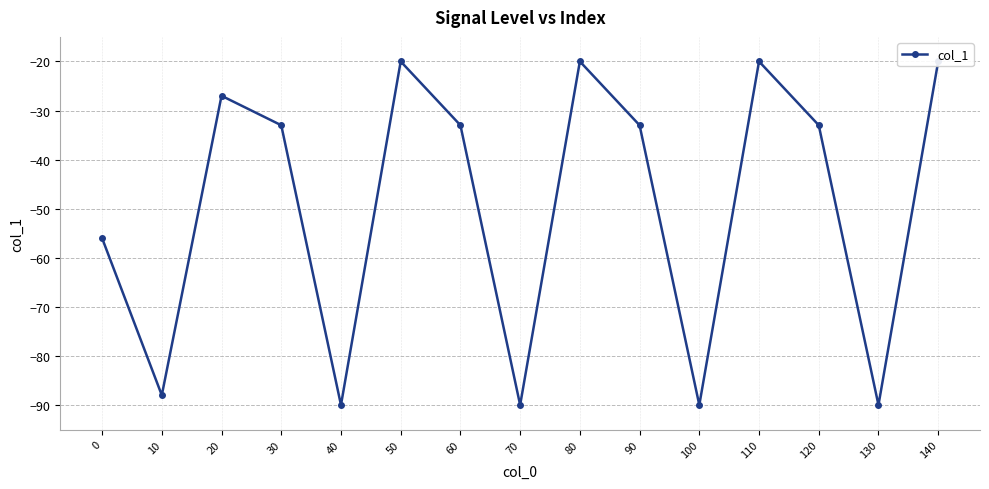

How many categories are shown in the chart?

15